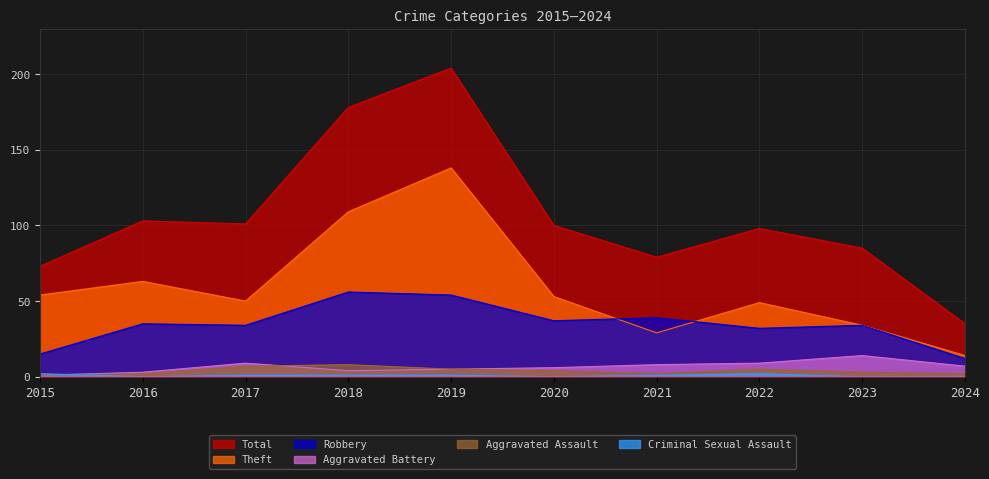

What is the spread (max minus min) of values at 2019?

203